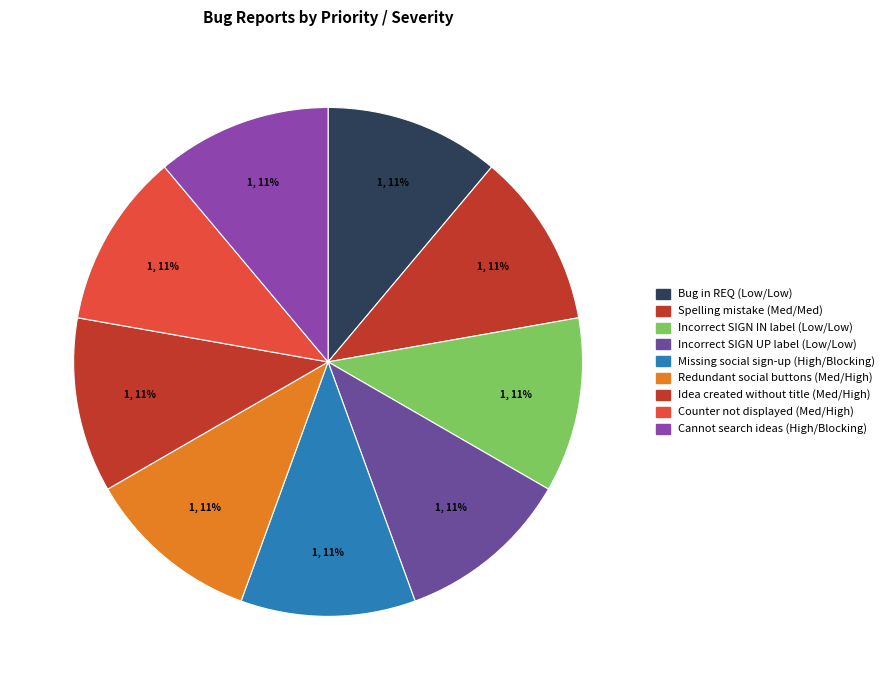

To the nearest percent, what is the average slice percentage?

11%